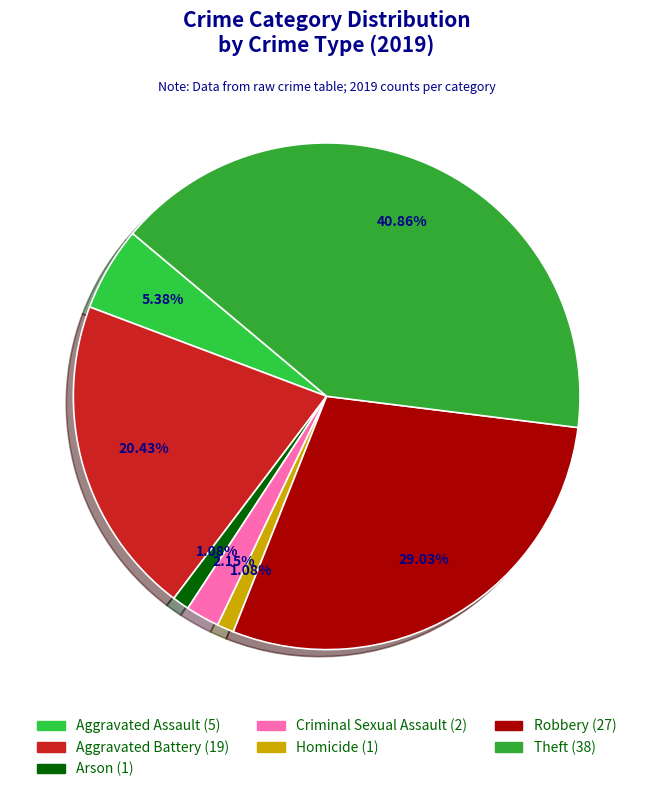

The Arson slice represents 15% of the pie. True or false?

False